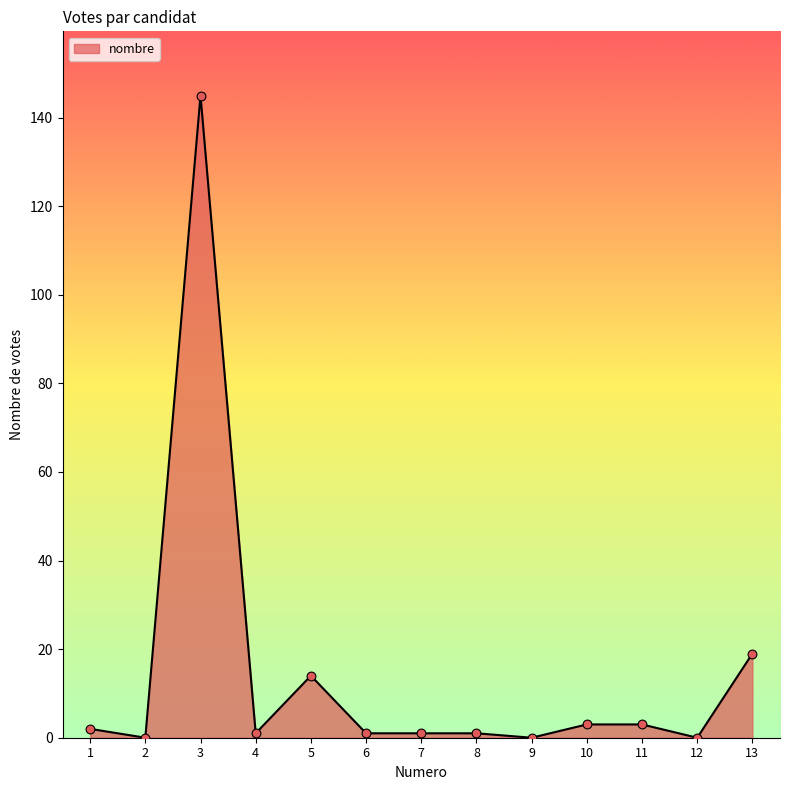

Approximately how many times larger is the value at 3 compared to 13?

7.6